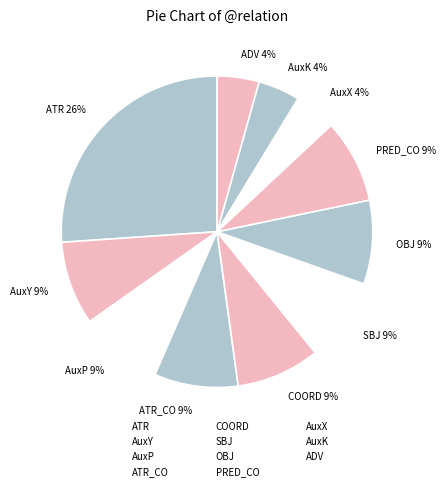

Which category has the smallest portion of the pie?

AuxX